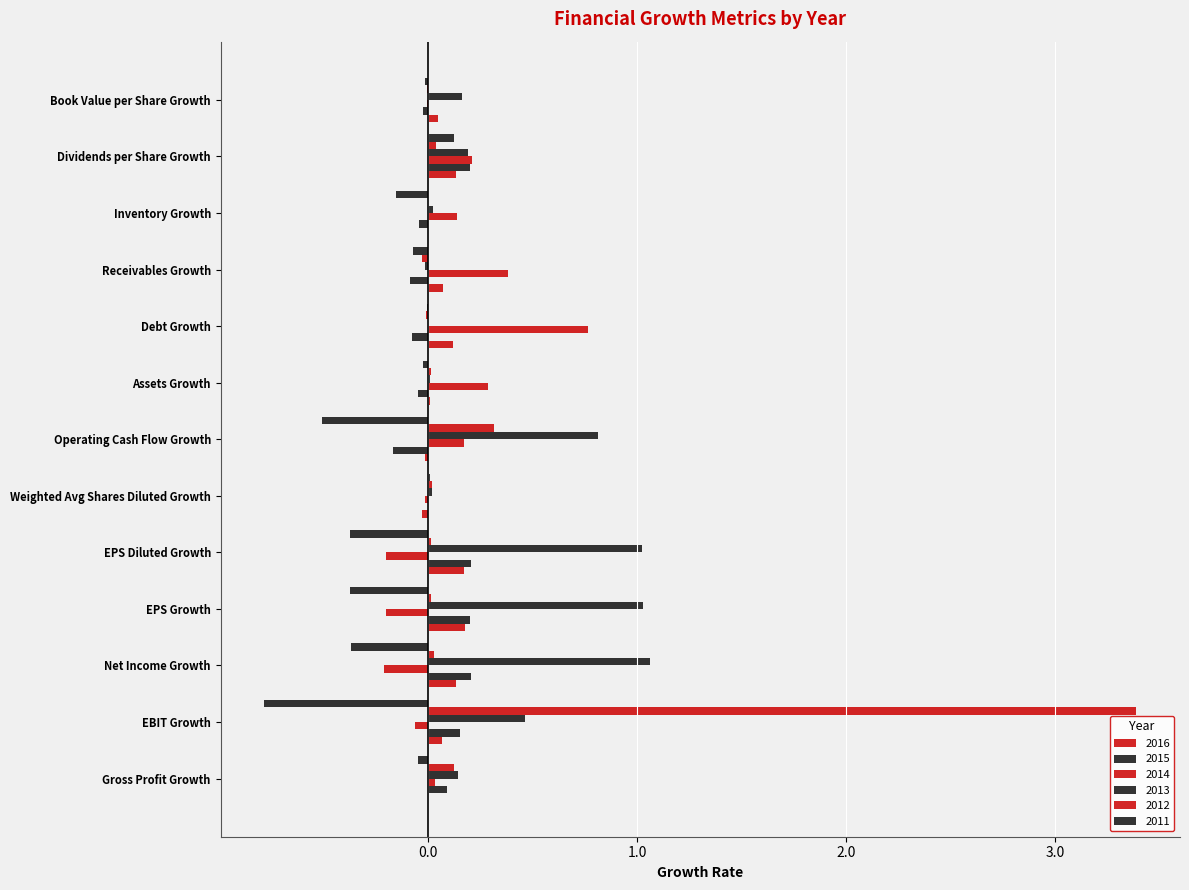

How many values in 2011 are above zero?

2